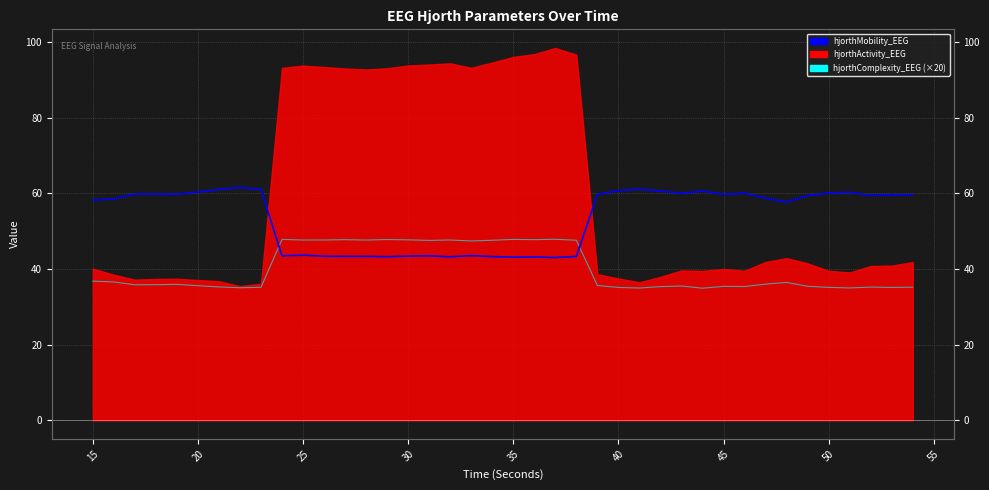

What is the approximate value of hjorthComplexity_EEG (×20) at 20?

35.8